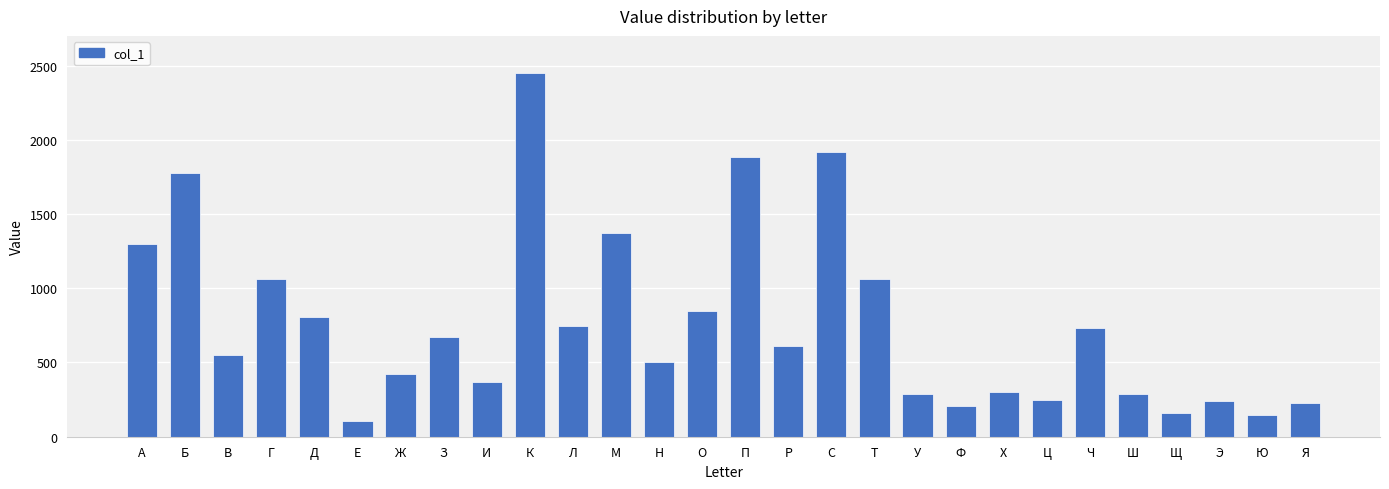

What is the difference between the maximum and second lowest values?

2299